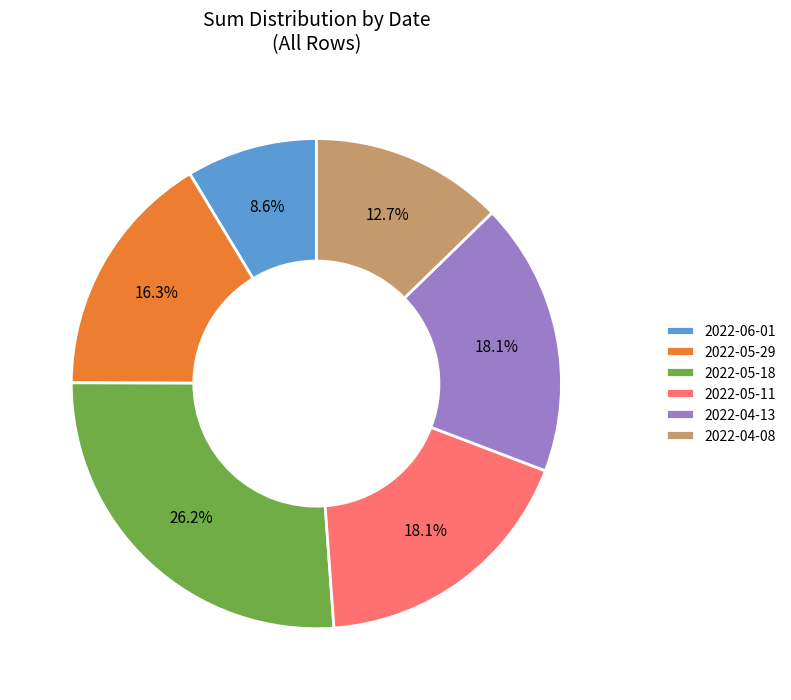

Which slice is the largest?

2022-05-18